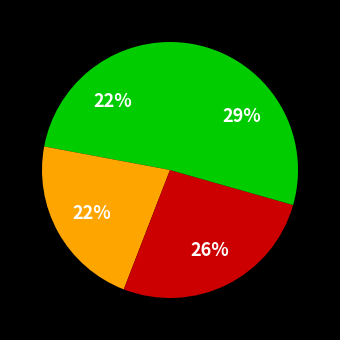

To the nearest percent, what is the difference between the largest and smallest slice percentages?

7%